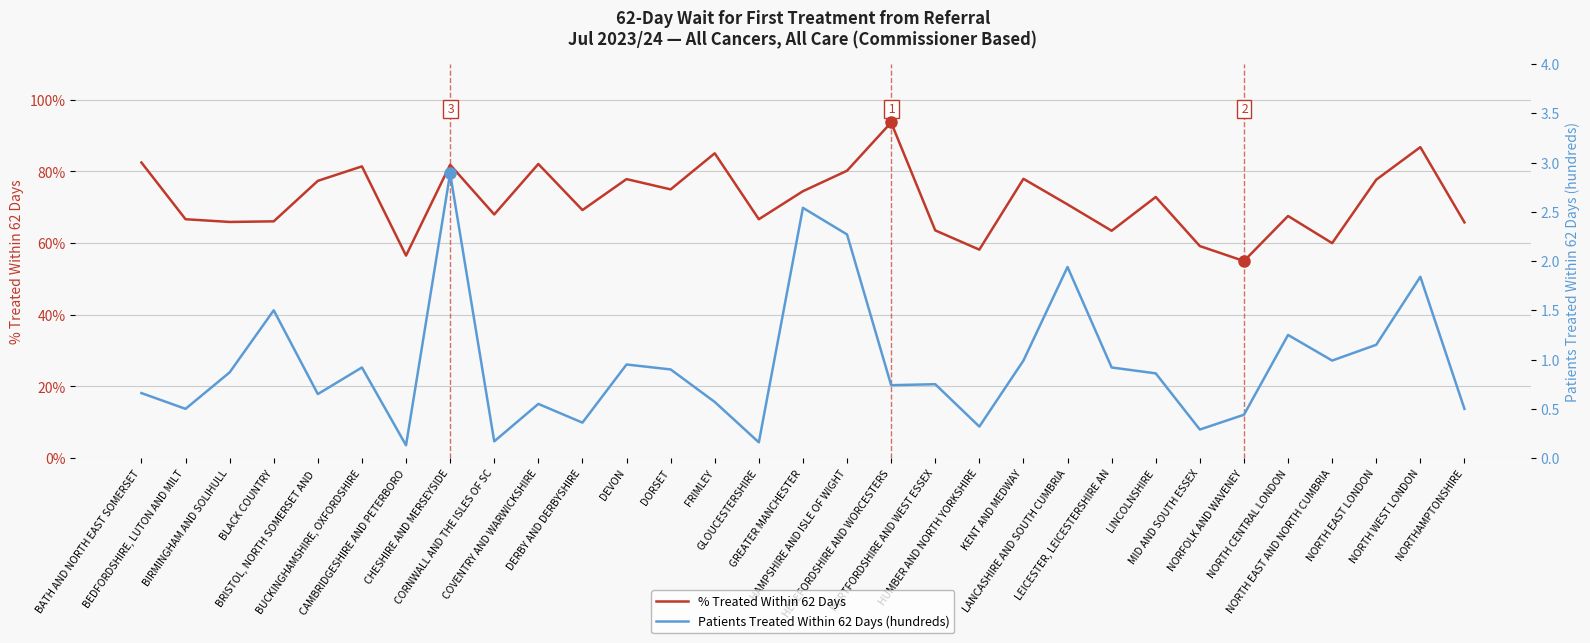

Rank the series by their maximum value, from lowest to highest.

% Treated Within 62 Days, Patients Treated Within 62 Days (hundreds)